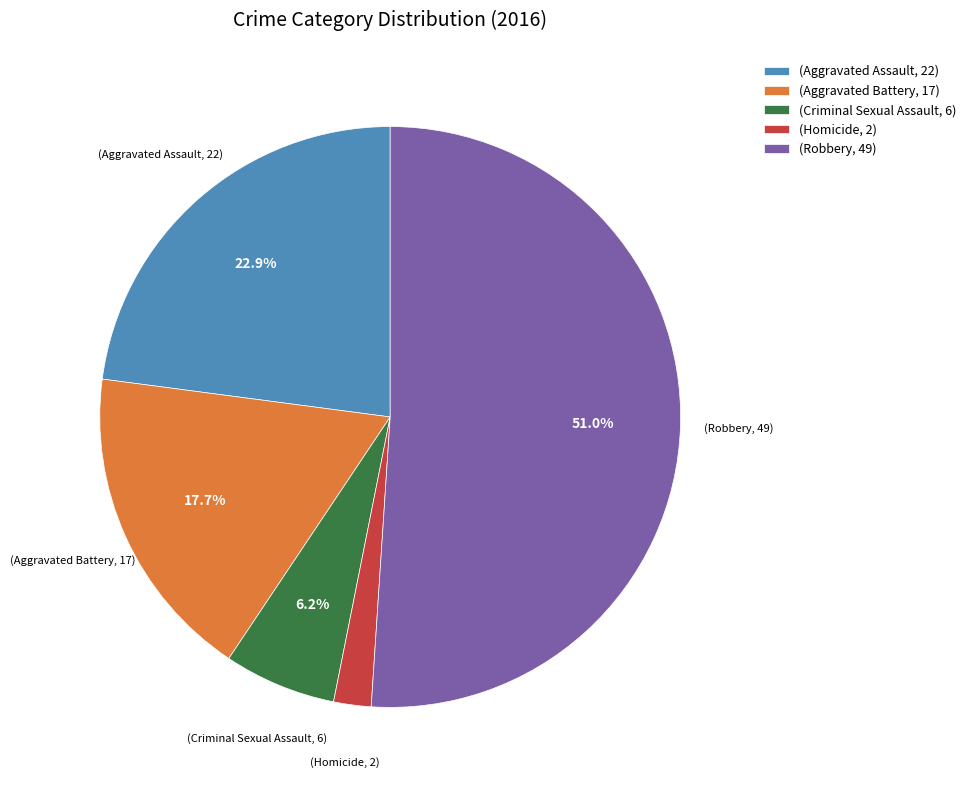

Rank the categories by value from lowest to highest.

(Homicide, 2), (Criminal Sexual Assault, 6), (Aggravated Battery, 17), (Aggravated Assault, 22), (Robbery, 49)